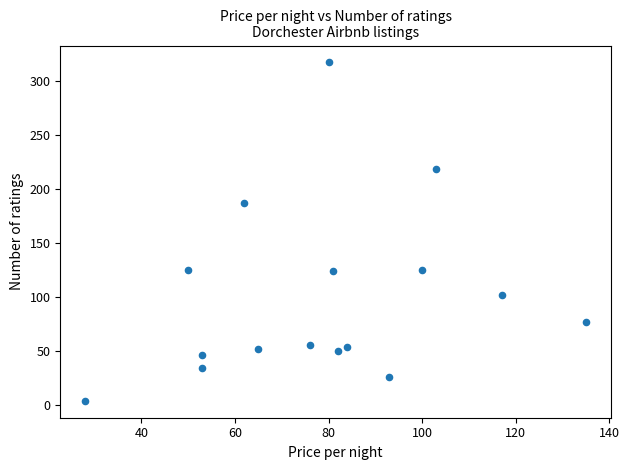

What is the range of X values (max minus min)?

107